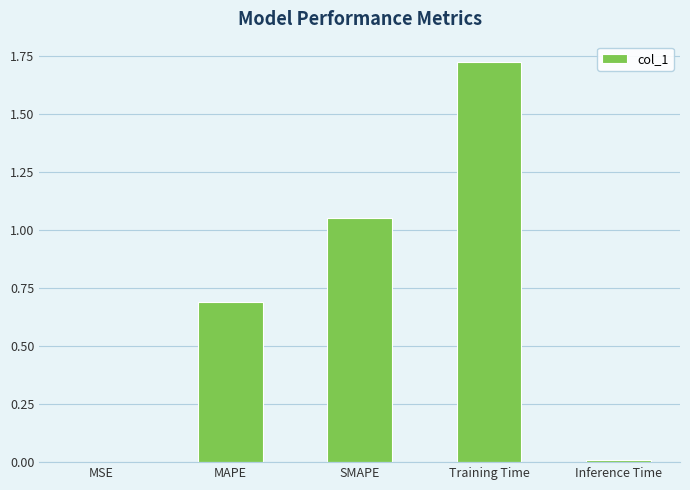

At which category does the chart reach its peak across all series?

Training Time